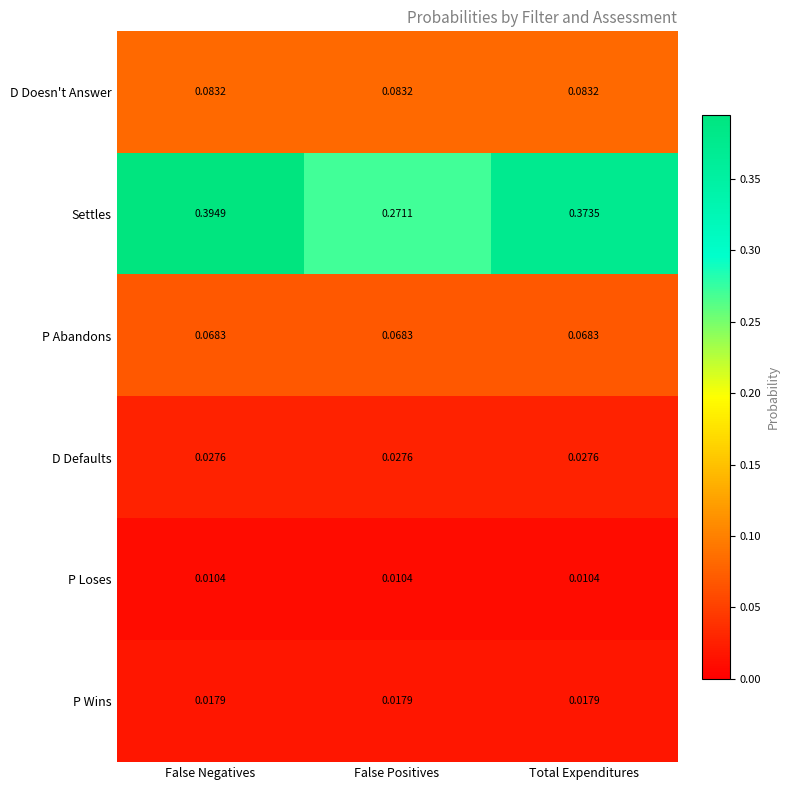

Between False Negatives and False Positives, which series saw the biggest shift?

Settles